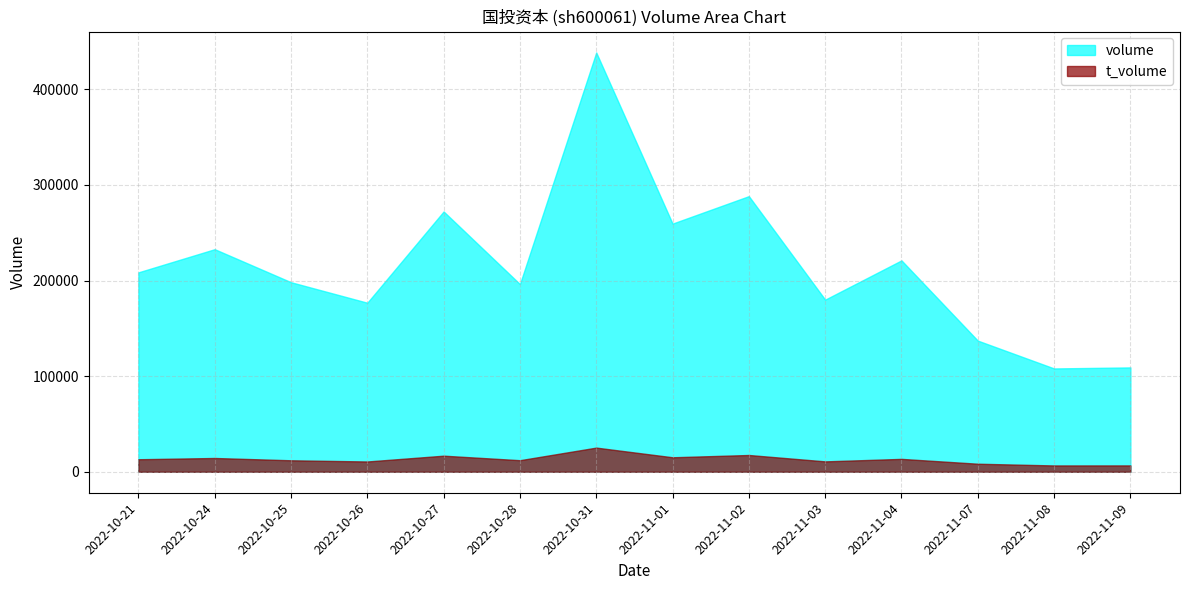

True or false: volume and t_volume intersect in this chart.

False